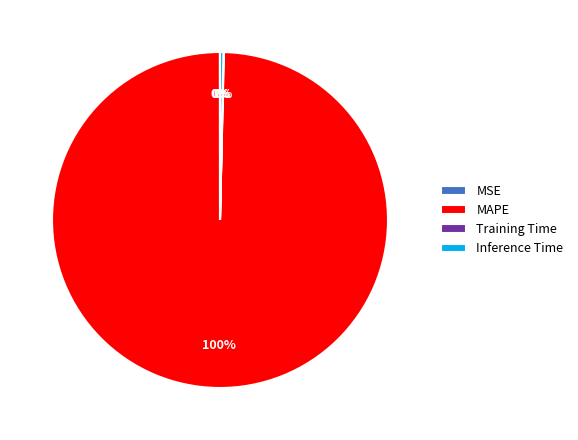

Does any single category account for the majority?

Yes